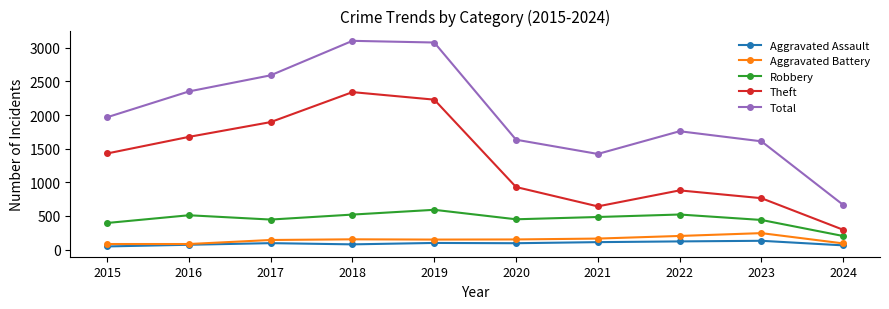

True or false: Aggravated Battery and Robbery cross at least once.

False